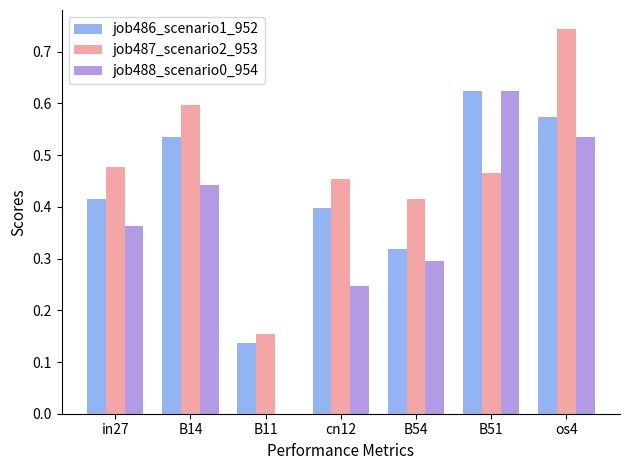

Between B54 and B51, which series saw the biggest shift?

job488_scenario0_954